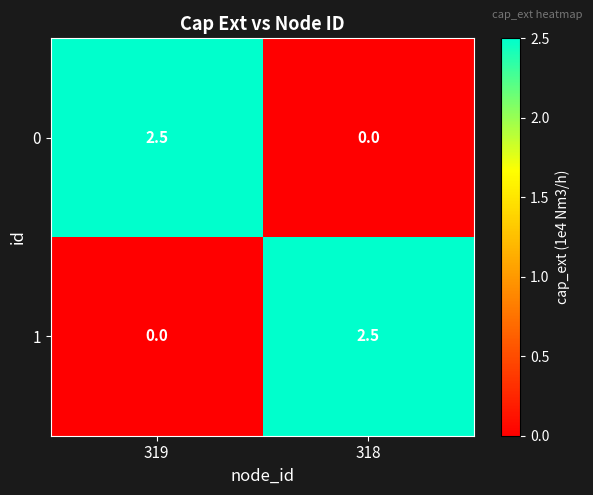

Where does the 1 series first go above 2?

318